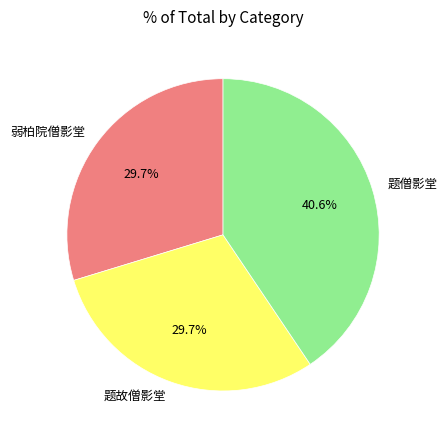

Approximately how many times larger is the value at 题故僧影堂 compared to 题僧影堂?

0.7